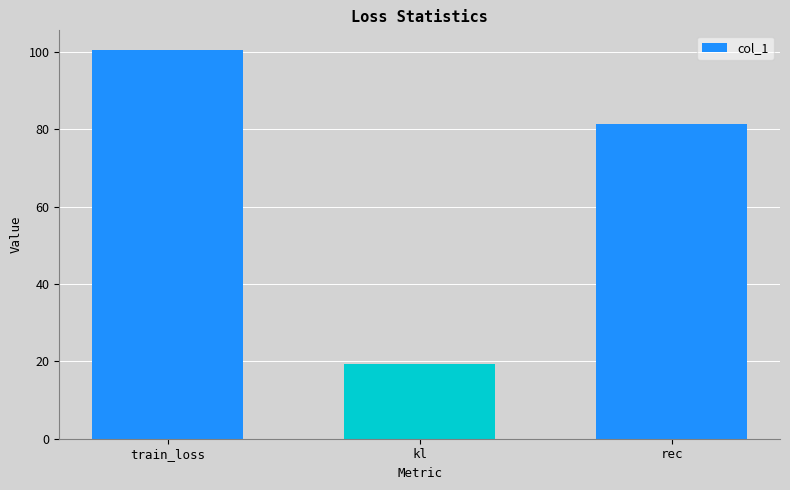

What is the maximum value shown in the chart?

100.6